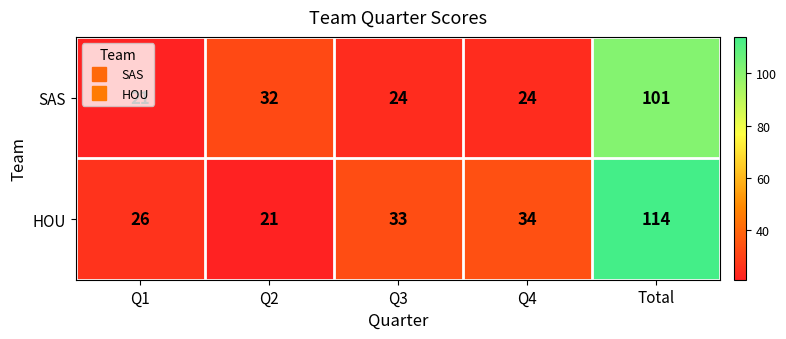

What is the difference between the HOU values at Q3 and Total?

81